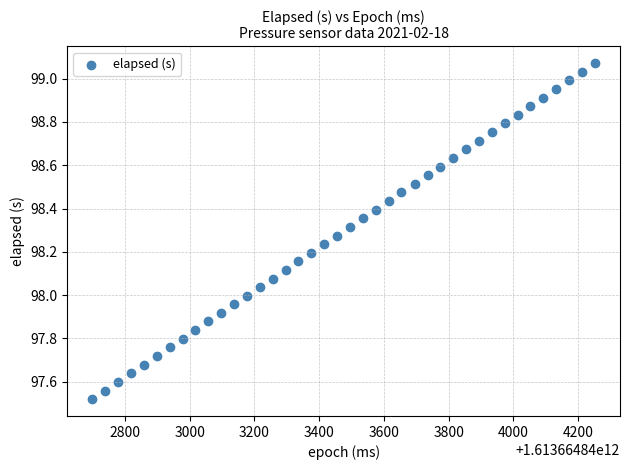

What is the range of Y values (max minus min)?

1.6